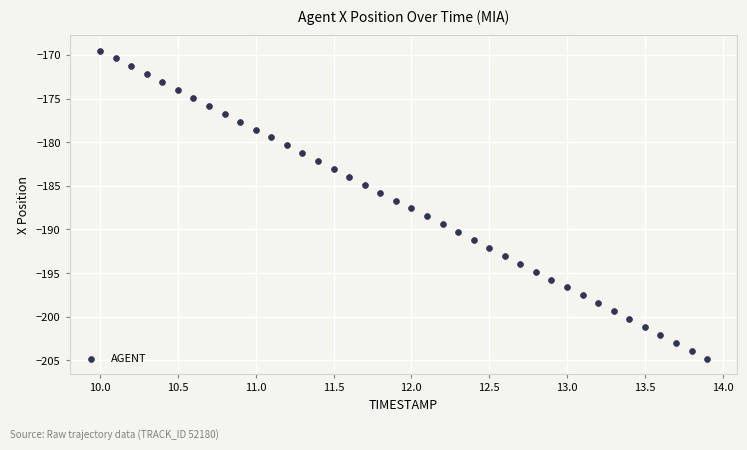

What is the range of X values (max minus min)?

3.9